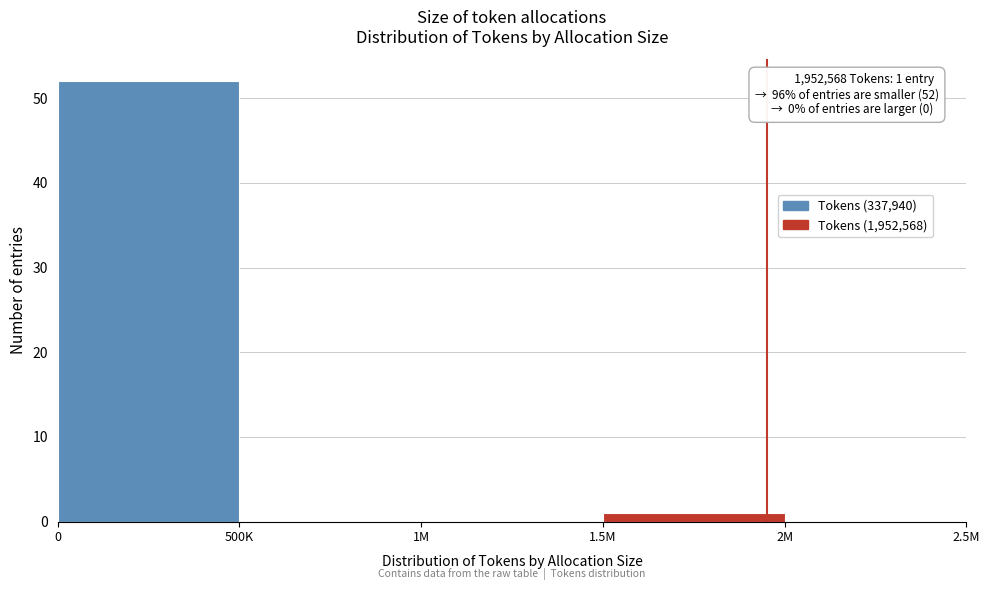

Reading right to left, list all the values displayed in this chart.

2M=0	1.5M=1	1M=0	500K=0	0=52